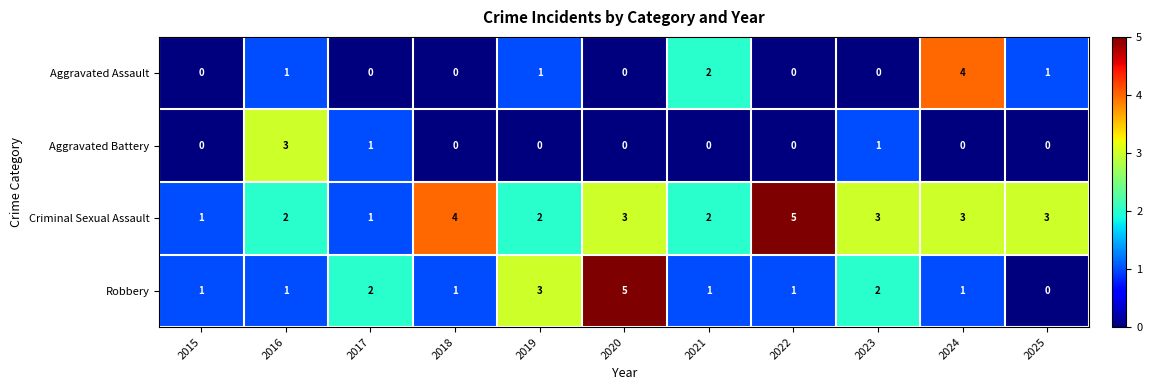

What is the highest value of the Criminal Sexual Assault series?

5